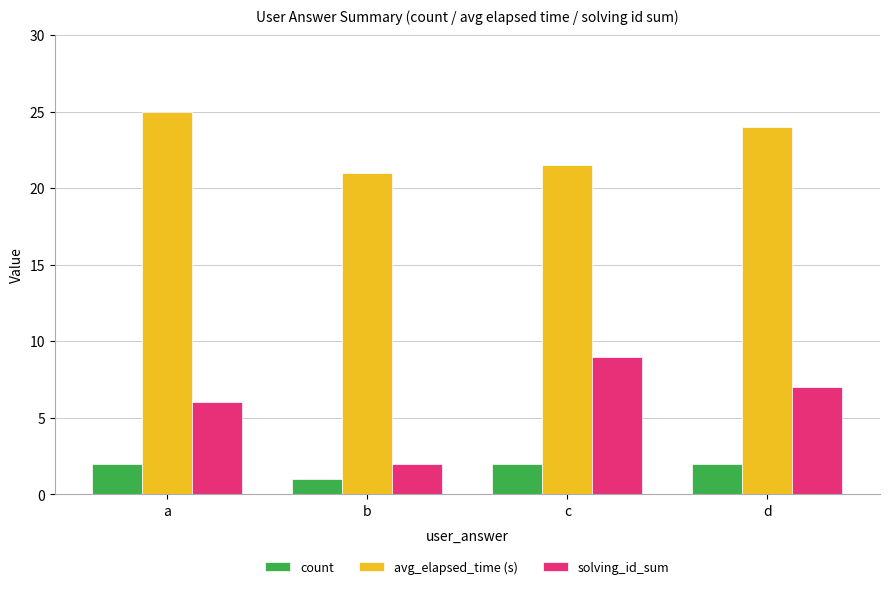

How many avg_elapsed_time (s) values are between 21 and 25?

4